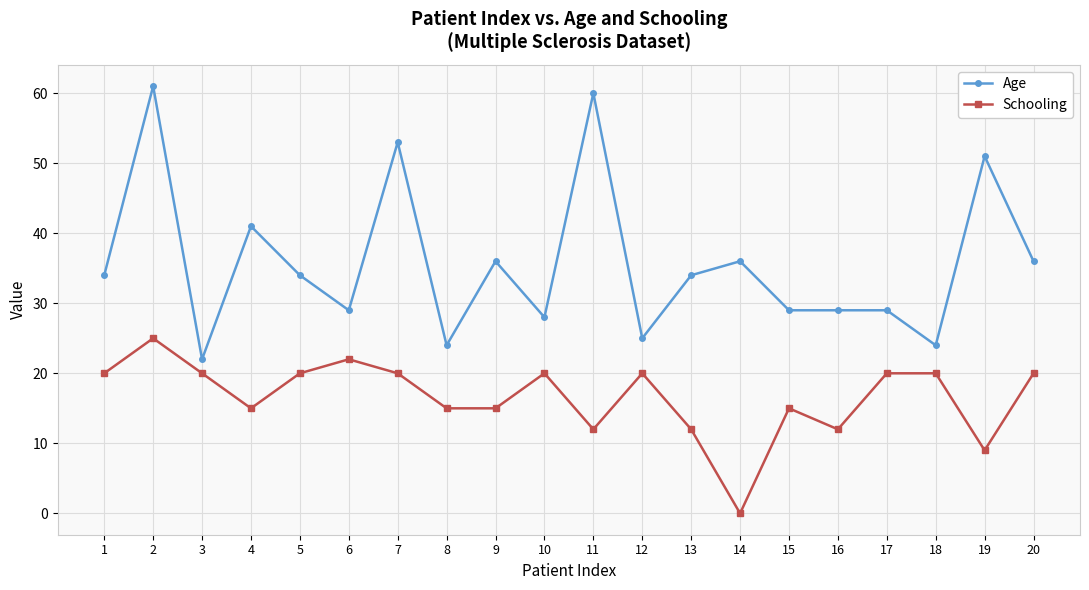

Where is the first local minimum for Schooling?

4